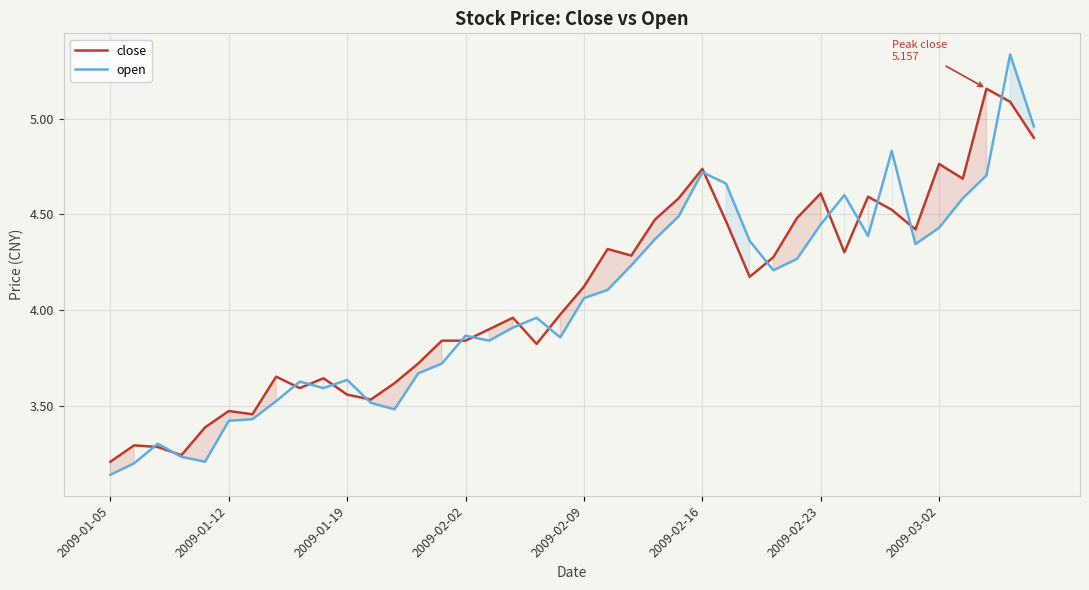

At which category does the chart reach its minimum across all series?

2009-01-05